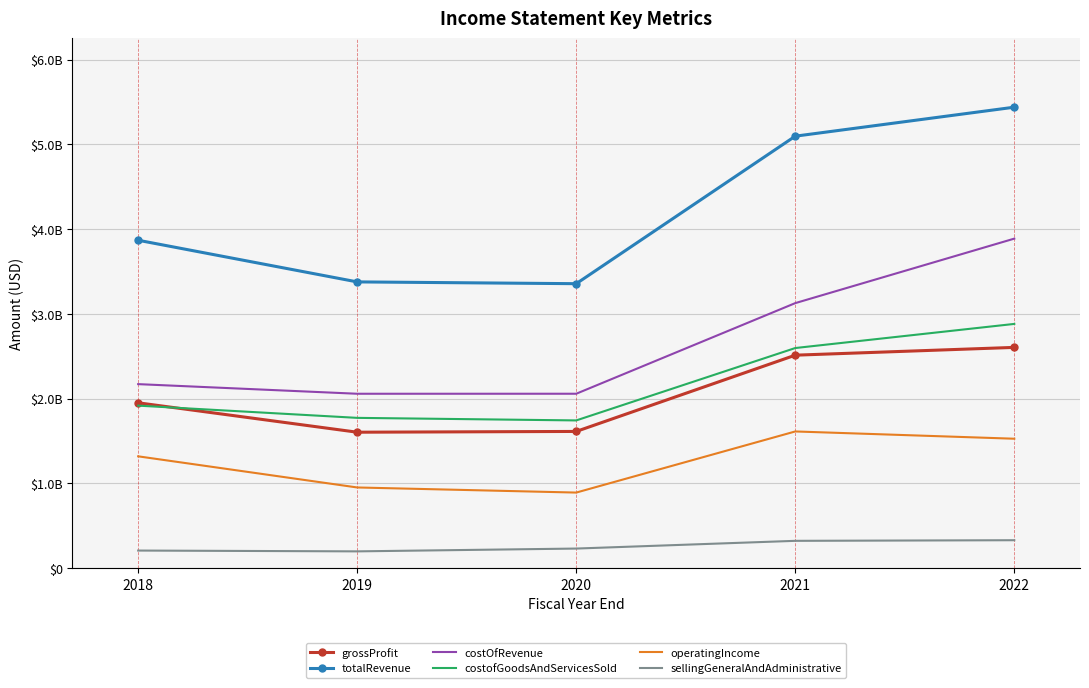

How many interior local valleys does the costofGoodsAndServicesSold series have?

1